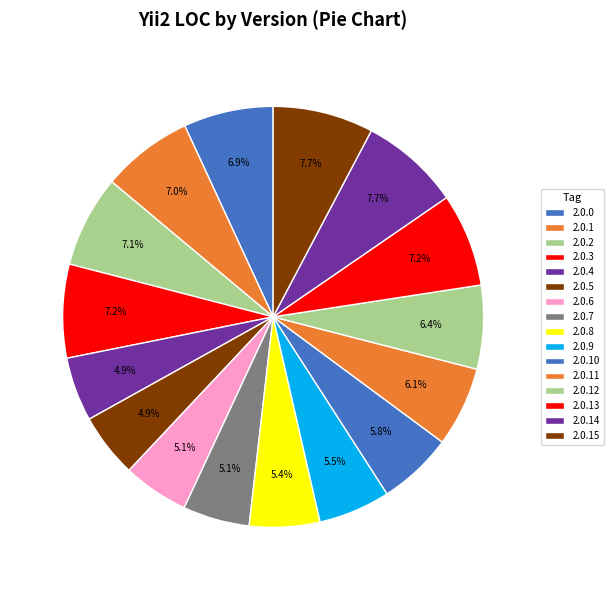

Does any single category account for the majority?

No